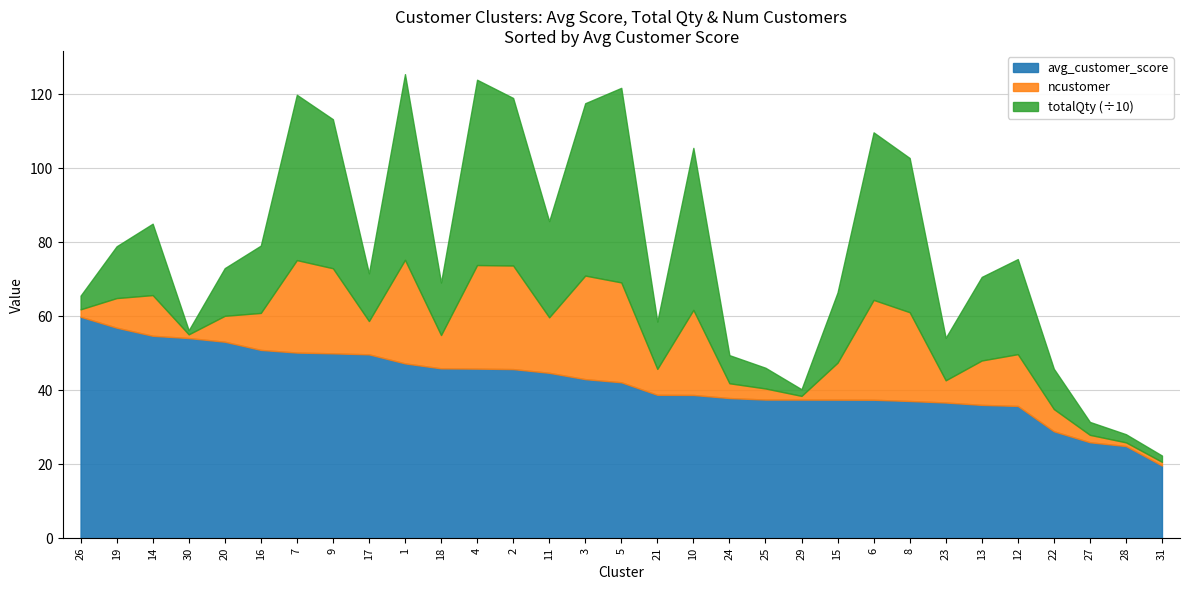

What are all the series names shown in the legend?

avg_customer_score, ncustomer, totalQty (÷10)